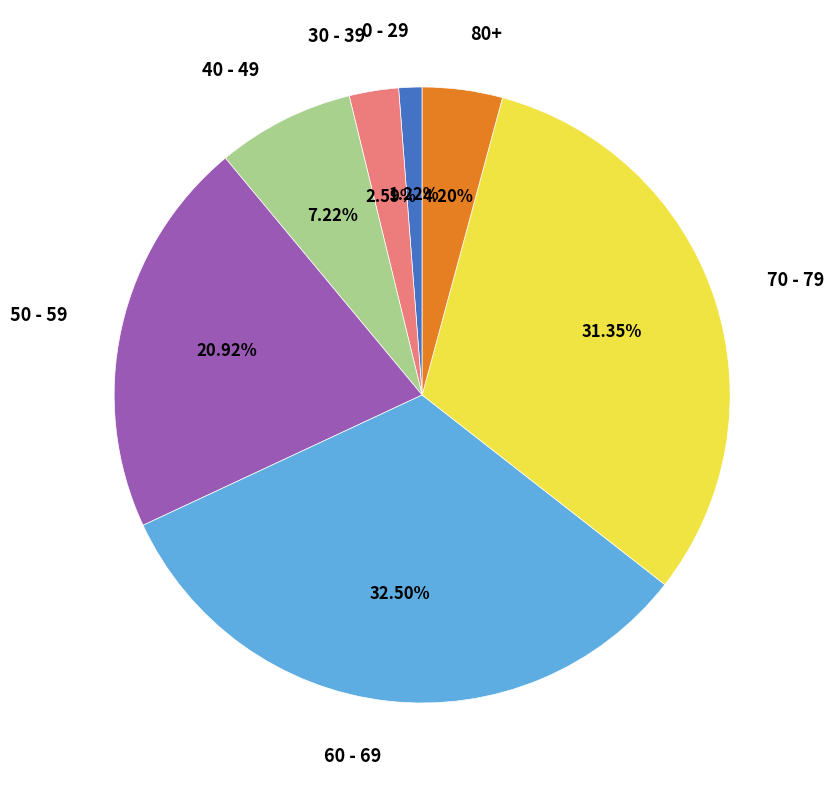

What is the largest slice in the pie chart?

60 - 69